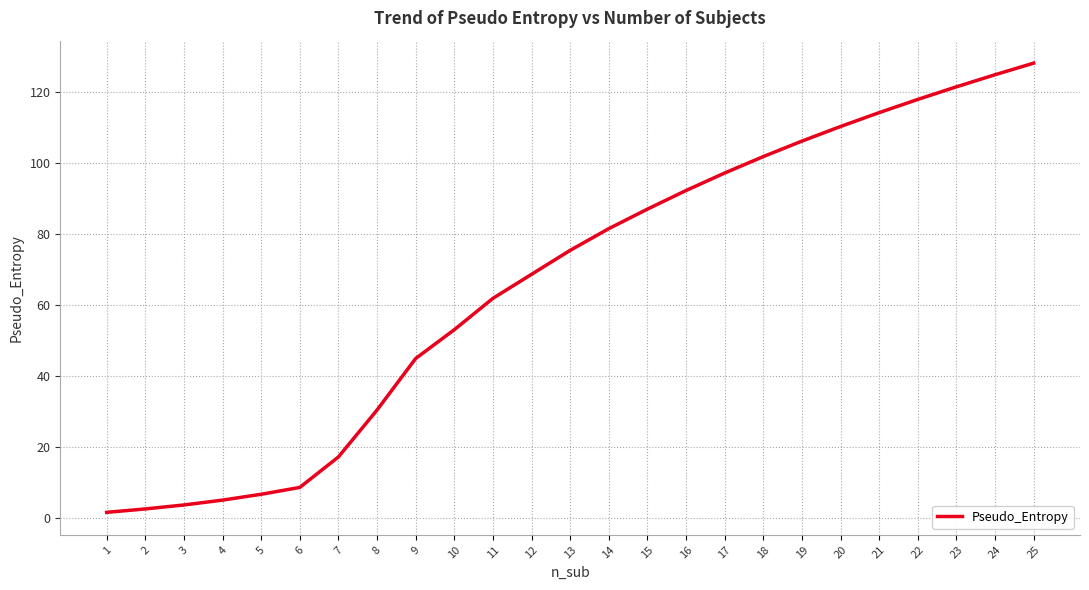

What value does the data have at 19?

106.2